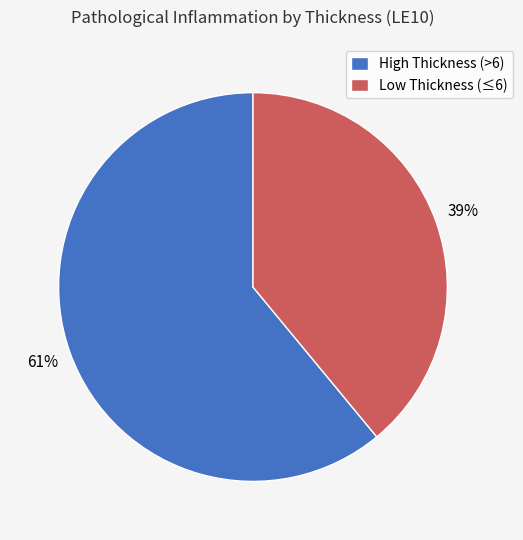

What percentage is the High Thickness (>6) slice, to the nearest percent?

61%